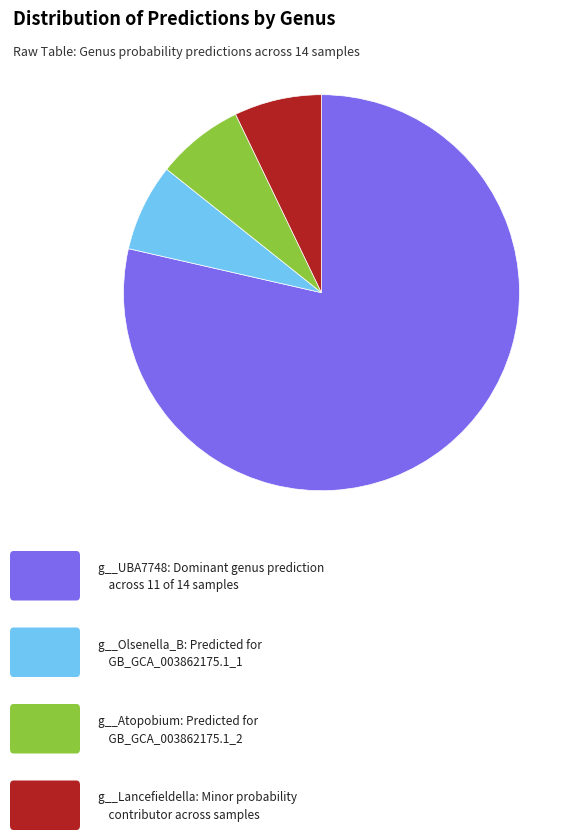

Does any single category account for the majority?

Yes